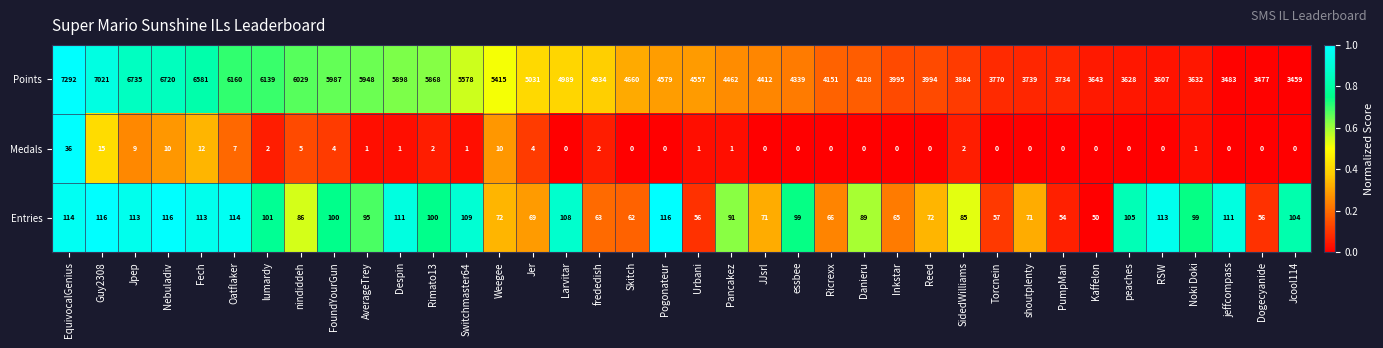

What is the sum of the Entries values at Jpep and Jcool114?

217